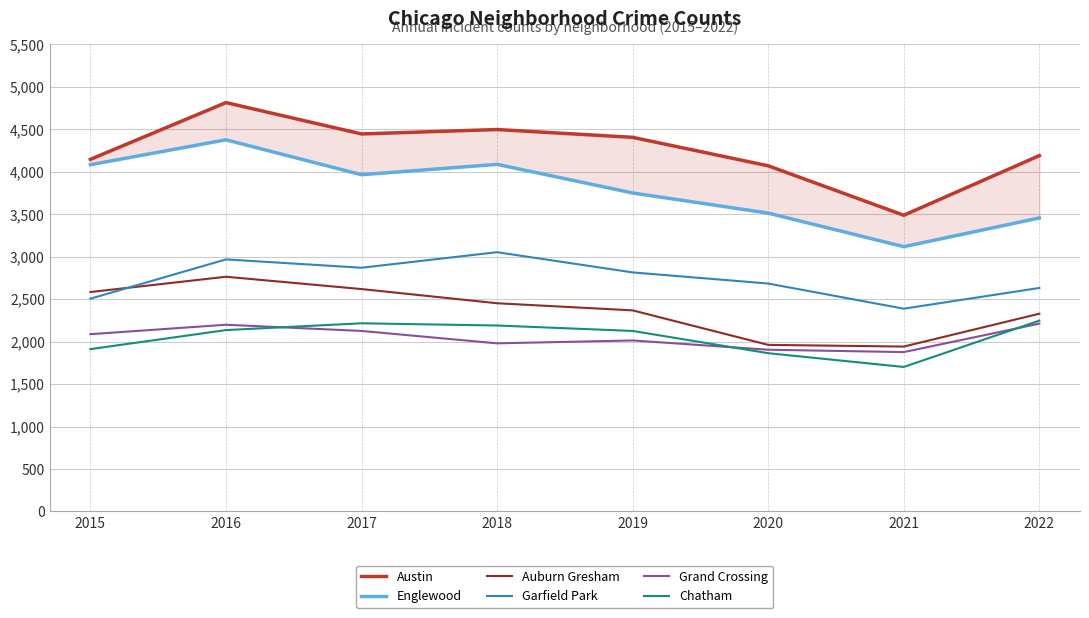

What is the approximate value of Auburn Gresham at 2022?

2328